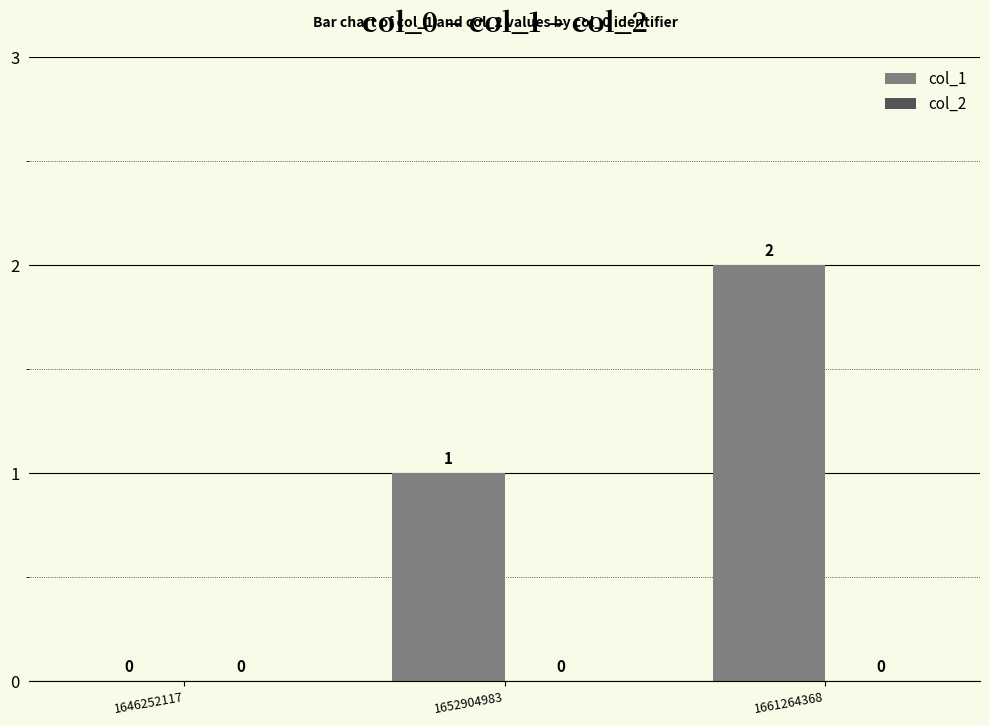

At which category does the chart reach its peak across all series?

1661264368